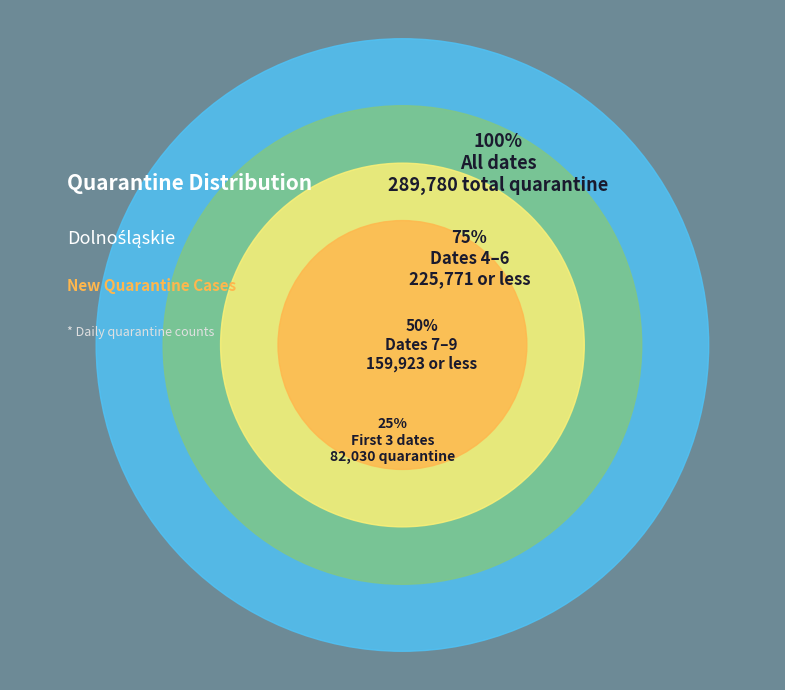

Does 2020-12-03 represent more than half of the total?

No